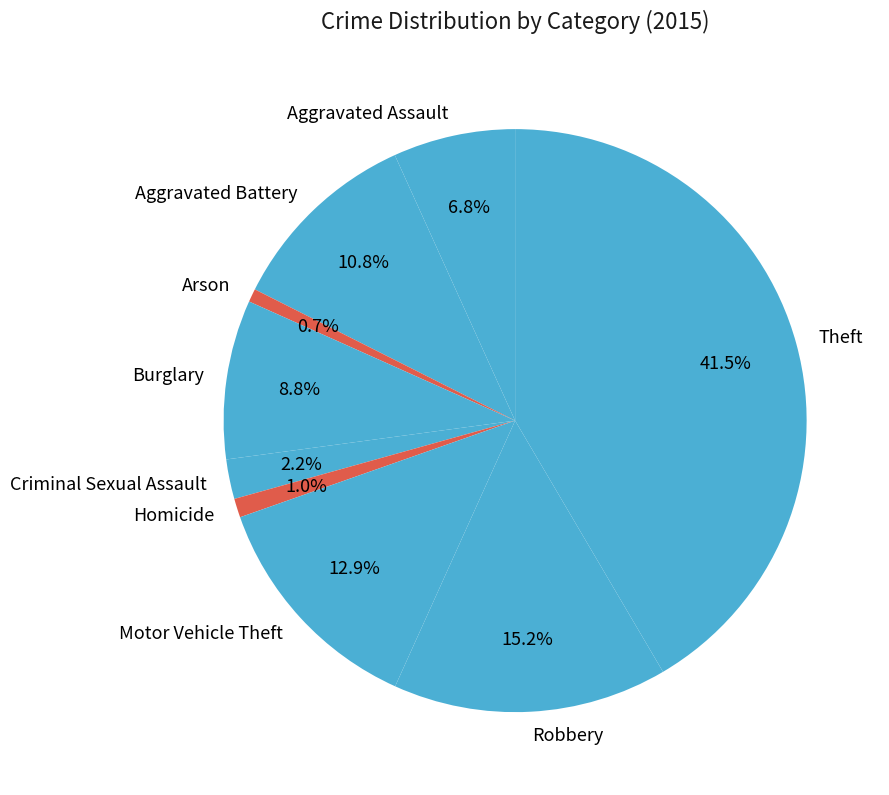

How much of the chart is everything except Arson?

99.3%